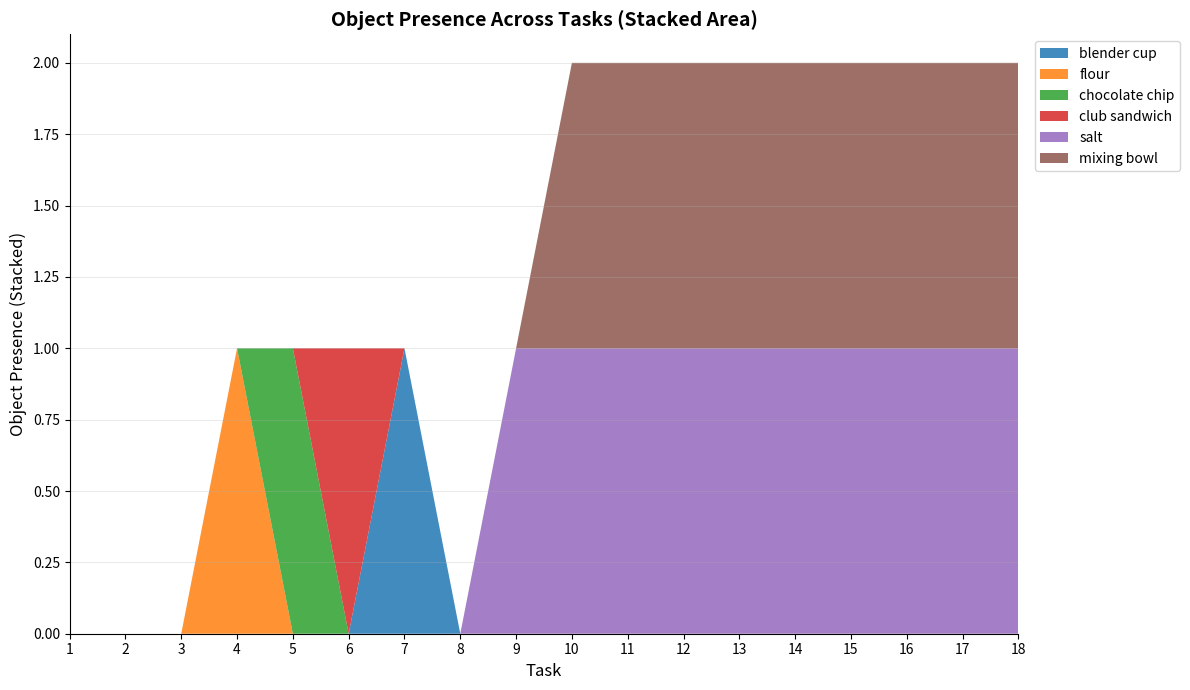

Which category has the highest value in the blender cup series?

7